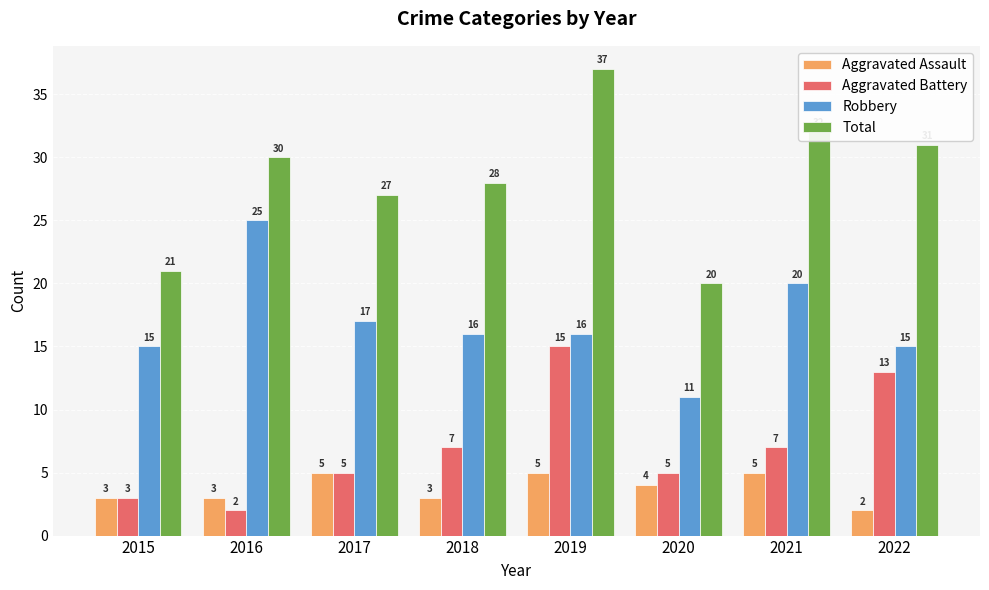

Read the Robbery value at 2017.

17